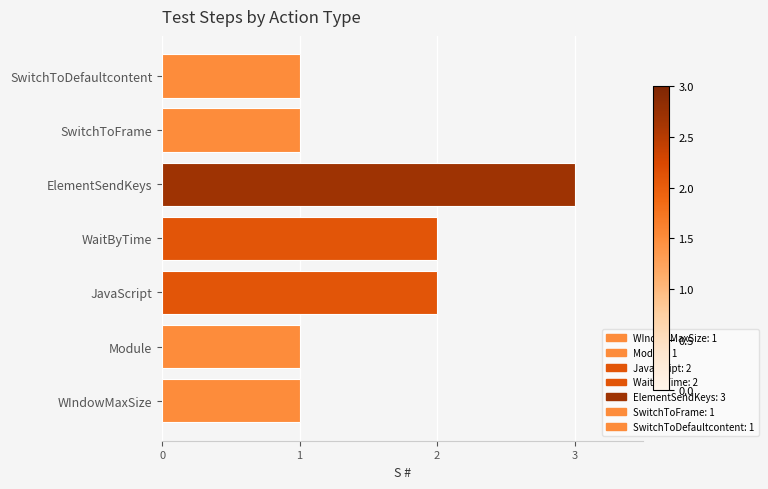

Are the bars grouped side by side (vs. stacked)?

No